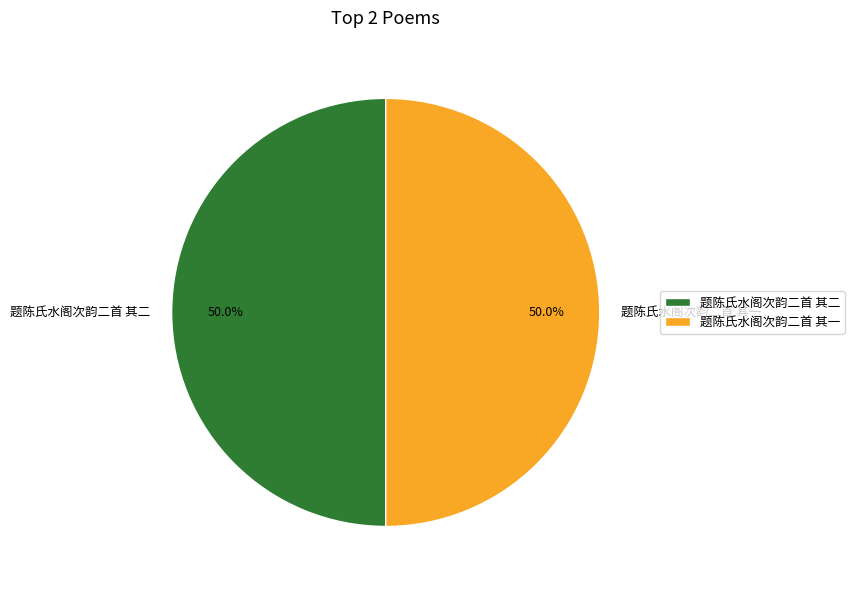

True or false: 题陈氏水阁次韵二首 其一 accounts for 62% of the total.

False